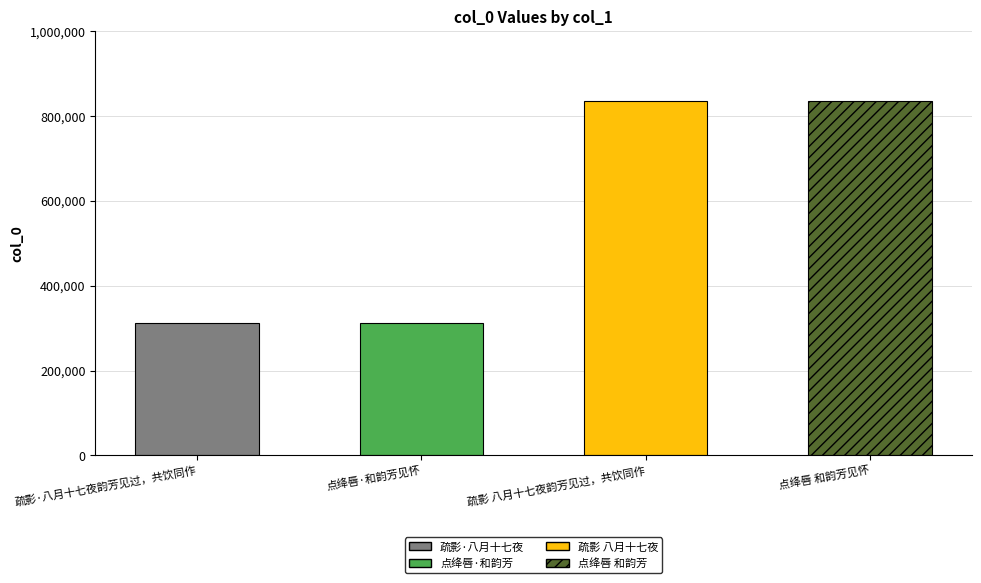

What is the label of the 3rd bar from the right?

点绛唇·和韵芳见怀